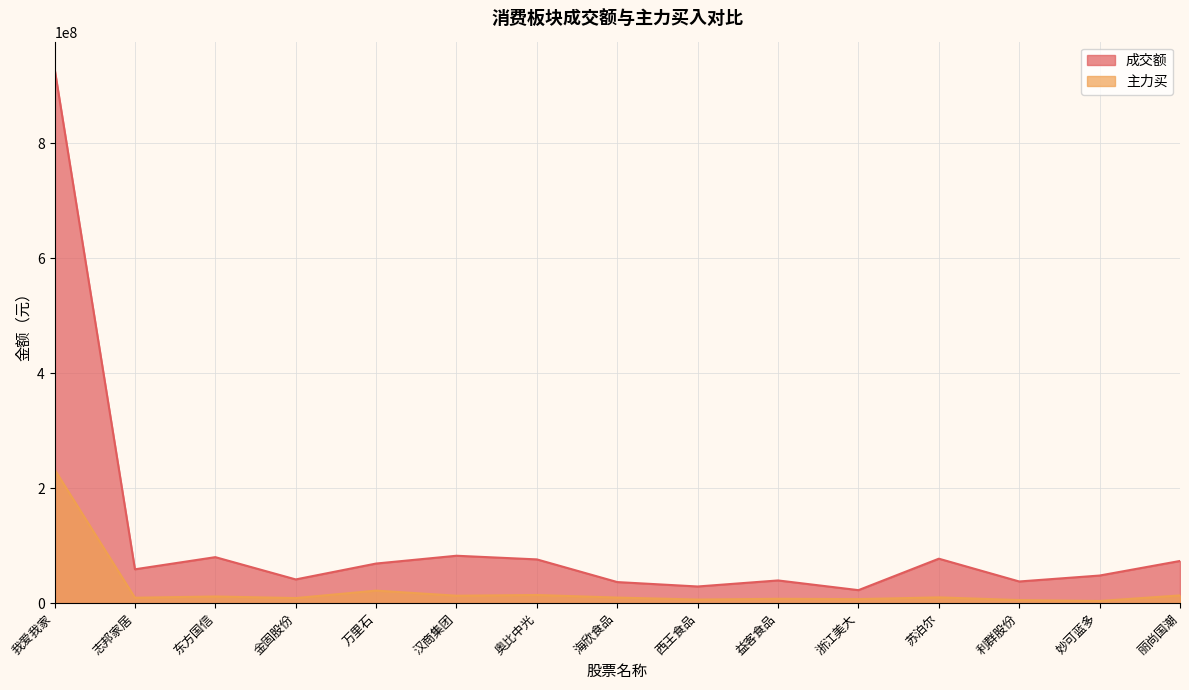

Reading left to right, transcribe all the data shown in this chart.

成交额: 我爱我家=930490442	志邦家居=58967879	东方国信=80088194	金固股份=41321806	万里石=68965760	汉商集团=82531330	奥比中光=76172973	海欣食品=36720260	西王食品=29040046	益客食品=39546750	浙江美大=22673889	苏泊尔=77397514	利群股份=37752069	妙可蓝多=48086997	丽尚国潮=73455743
主力买: 我爱我家=232683424	志邦家居=9454423	东方国信=11616283	金固股份=8860505	万里石=21842687	汉商集团=12977762	奥比中光=14240716	海欣食品=9718857	西王食品=6321233	益客食品=7580149	浙江美大=7040345	苏泊尔=10074933	利群股份=5403733	妙可蓝多=3836273	丽尚国潮=13498497